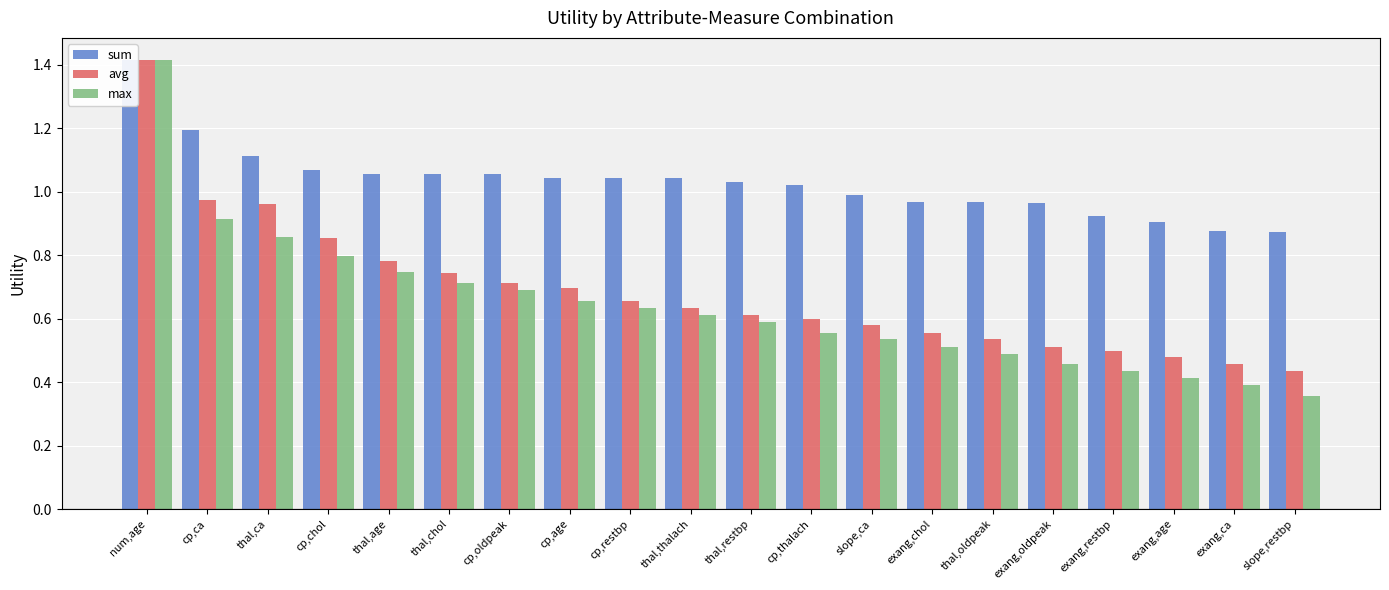

Between exang,oldpeak and exang,ca, which series saw the biggest shift?

sum